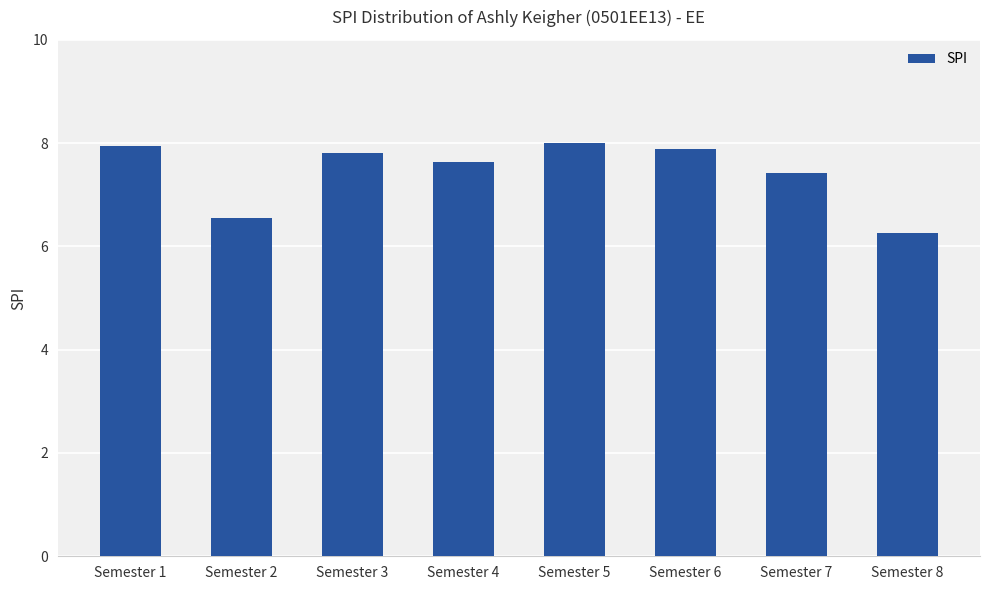

What is the greatest value displayed?

8.0